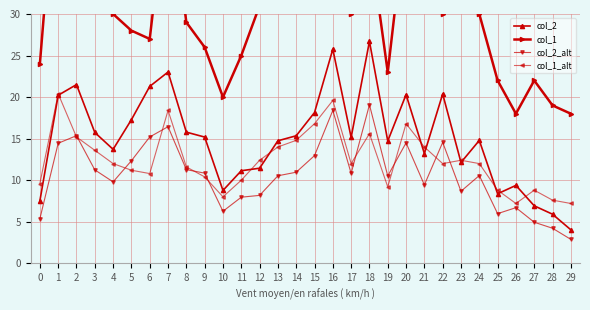

What is the total value across all series at 0?

46.5